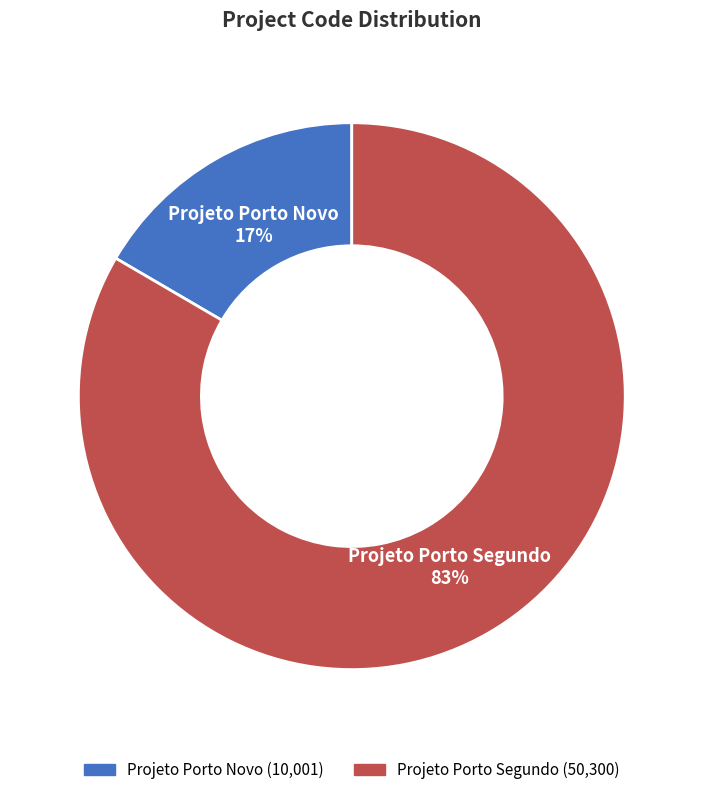

Which has a higher value, Projeto Porto Segundo or Projeto Porto Novo?

Projeto Porto Segundo